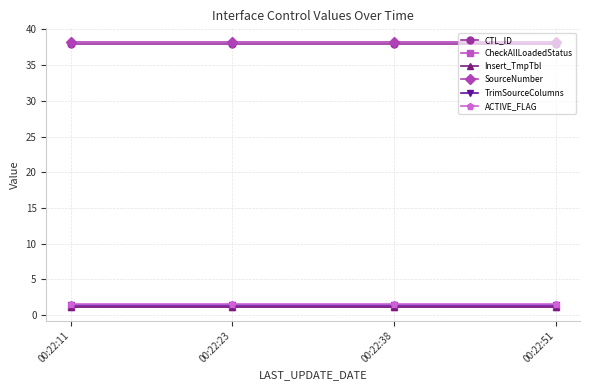

What is the spread (max minus min) of values at 00:22:11?

37.2